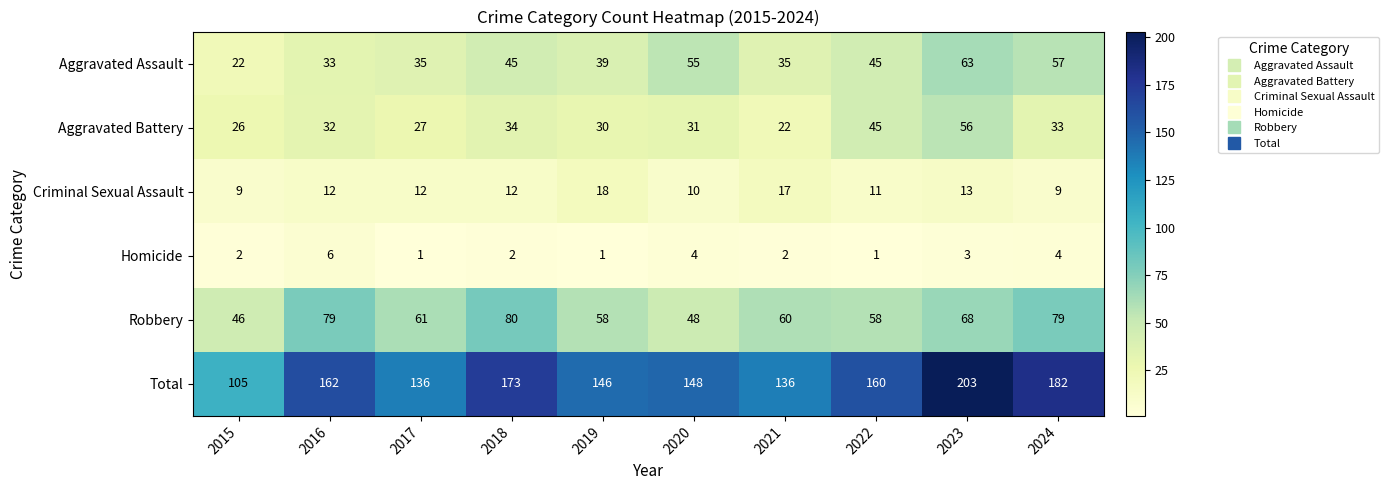

Where does the Total series first go above 160?

2016